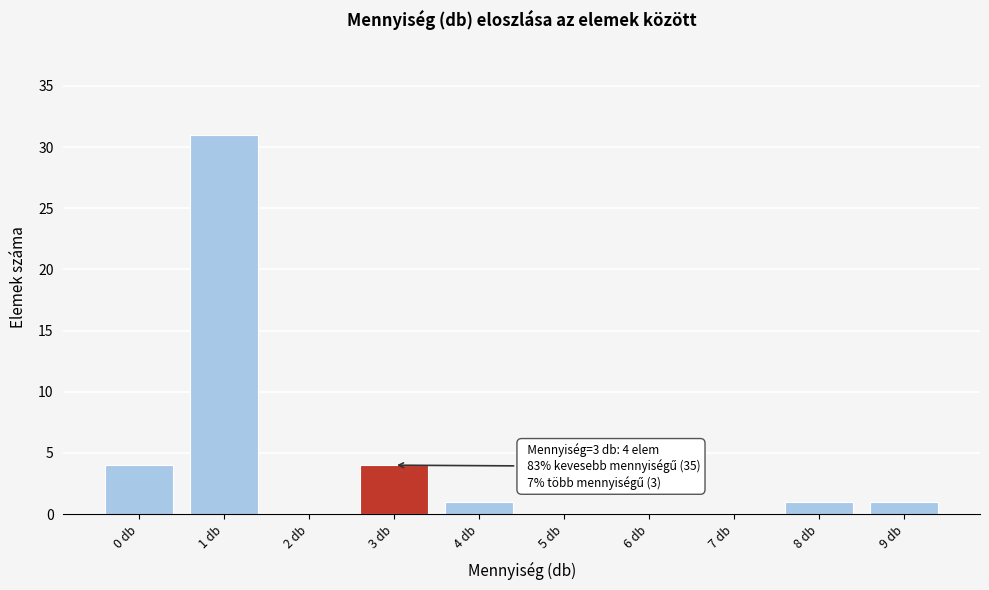

Reading left to right, what are all the values shown in this chart?

0 db=4	1 db=31	2 db=0	3 db=4	4 db=1	5 db=0	6 db=0	7 db=0	8 db=1	9 db=1